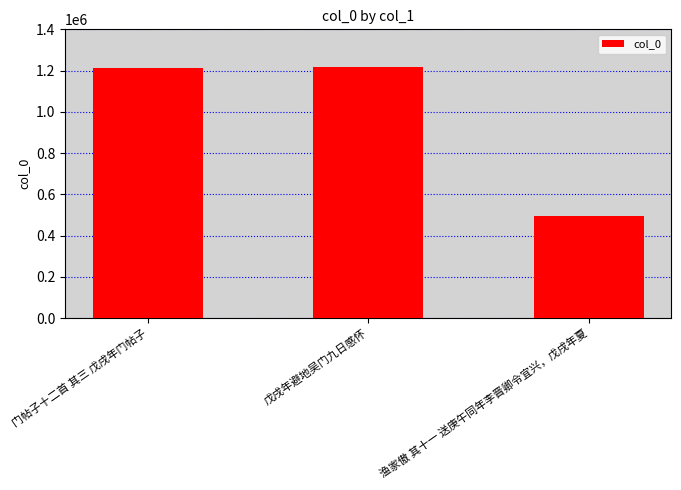

What is the difference between the maximum and second lowest values?

7720